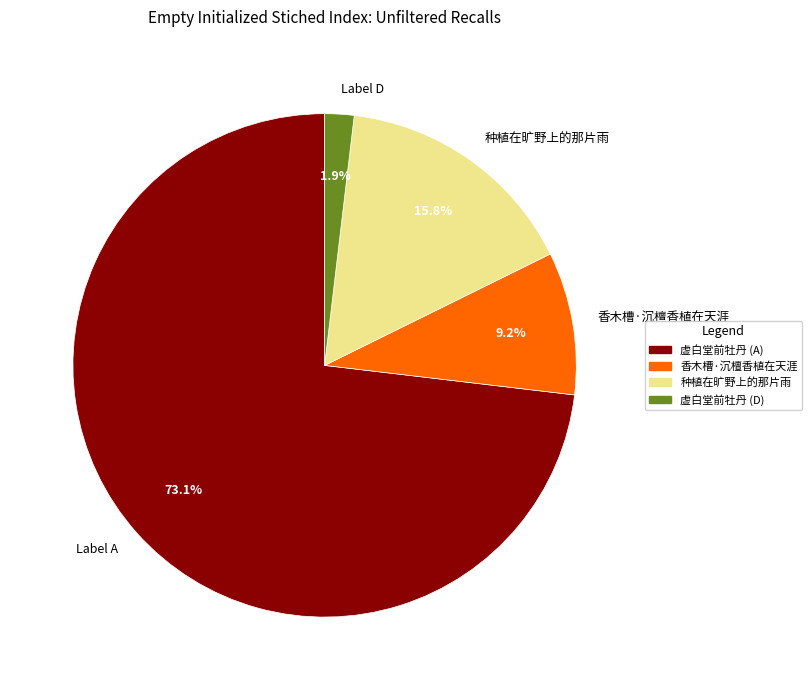

What is the majority slice?

Label A